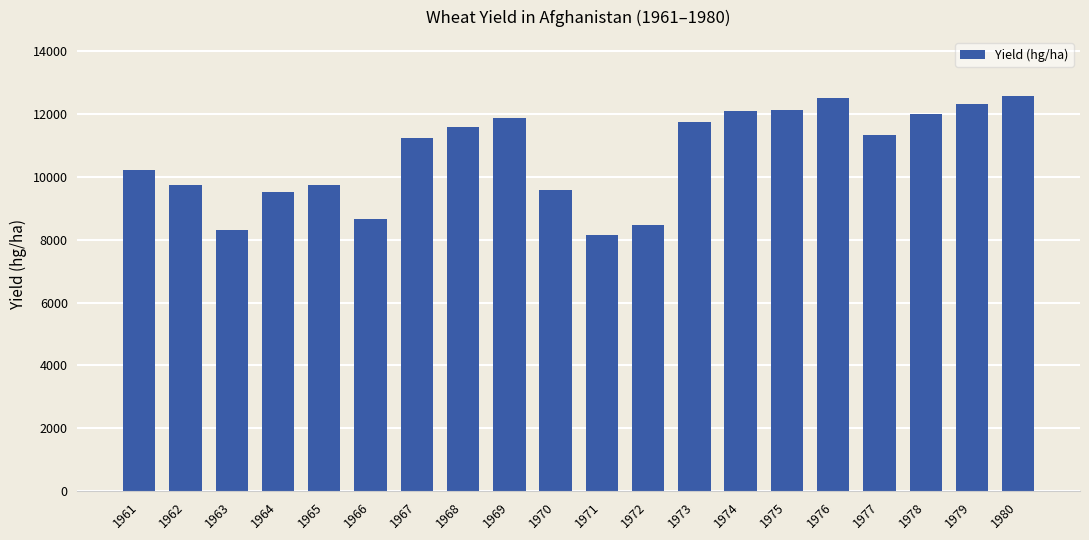

At which label is the value closest to 10349?

1961